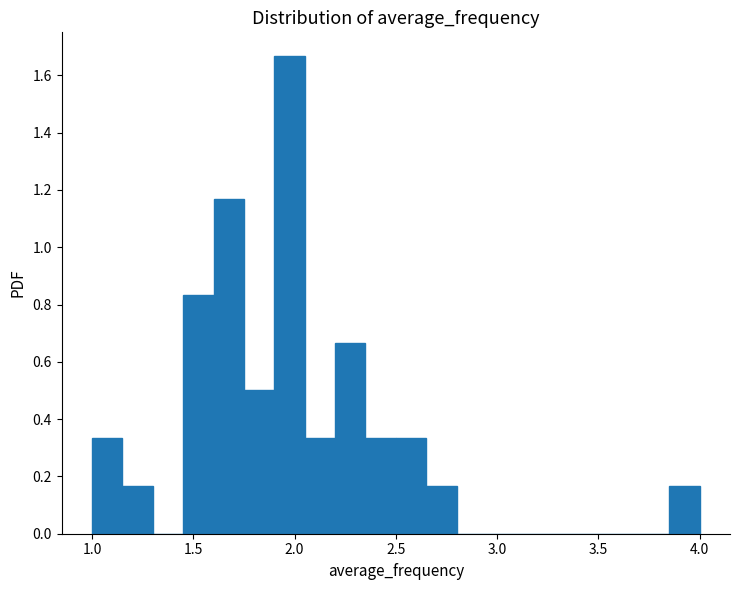

Around what value on the x-axis is the tallest bar? Give the approximate position of its centre, as read against the axis.

2.00